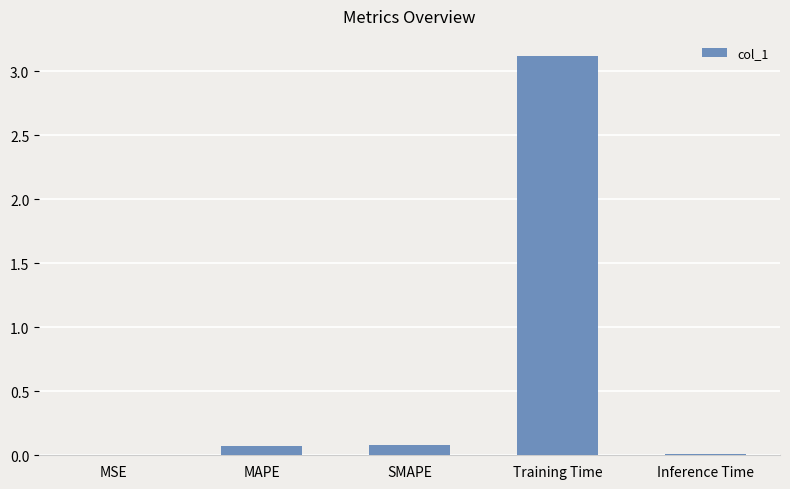

What is the change in value from SMAPE to Training Time?

+3.0